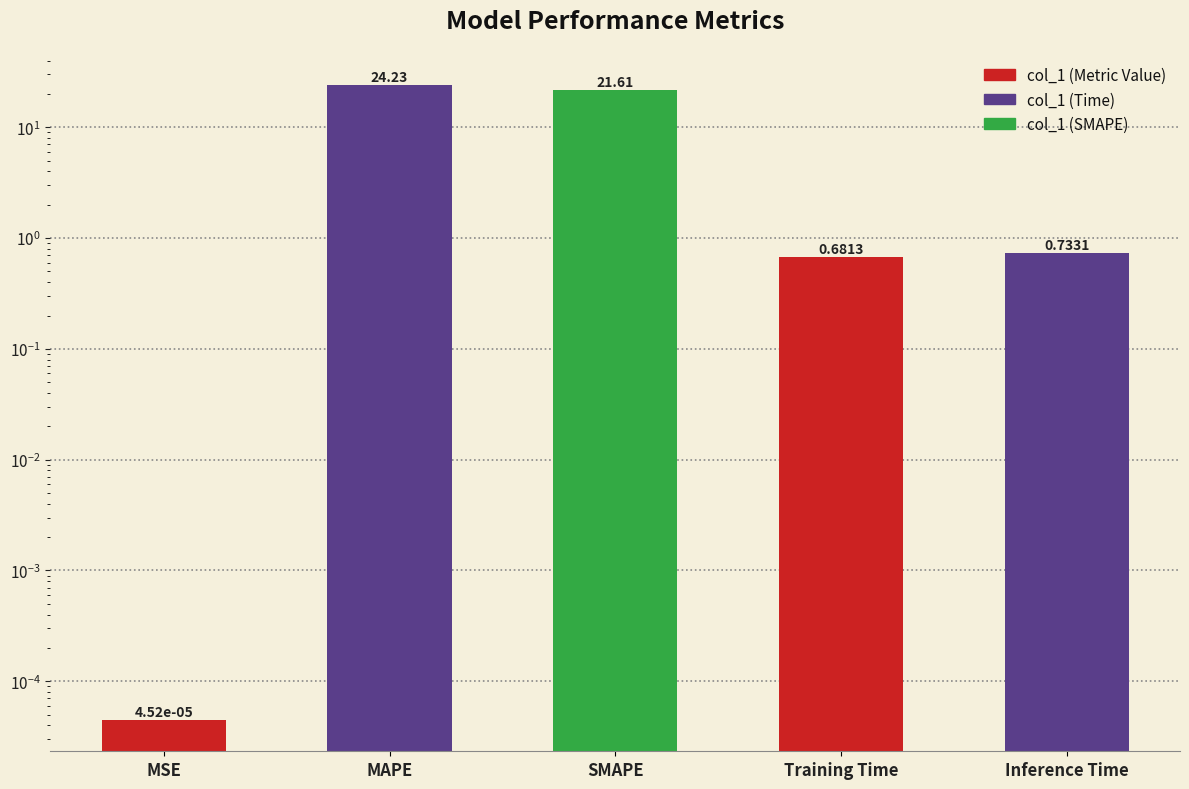

What is the change in value from MSE to MAPE?

+24.2